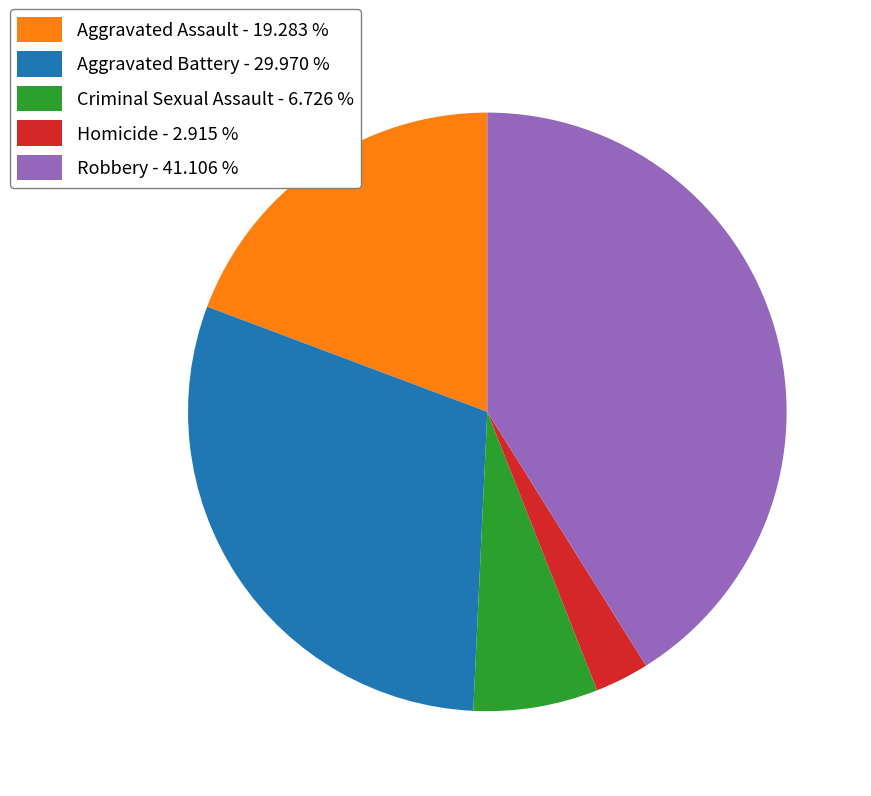

Combined, do Homicide and Aggravated Assault account for over 50%?

No